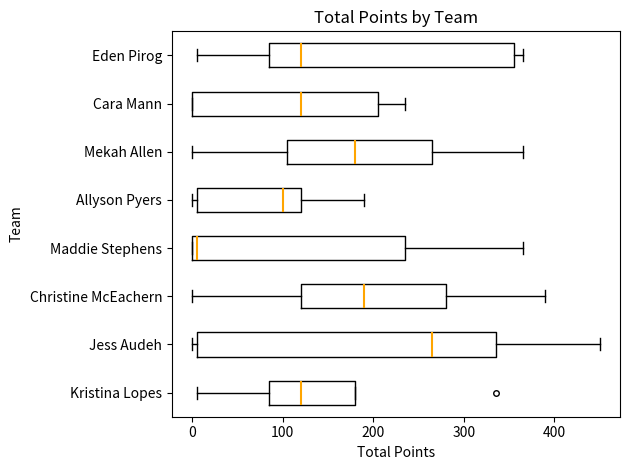

Which box's median line is the furthest to the left?

Maddie Stephens